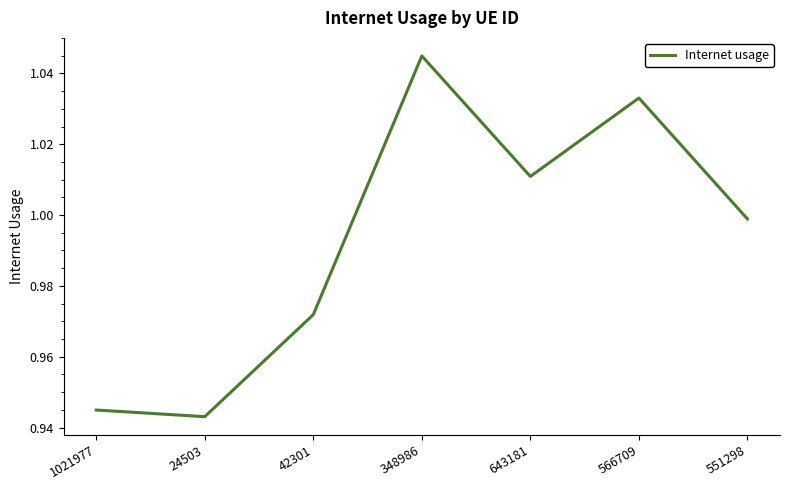

At which label is the value closest to 0?

24503